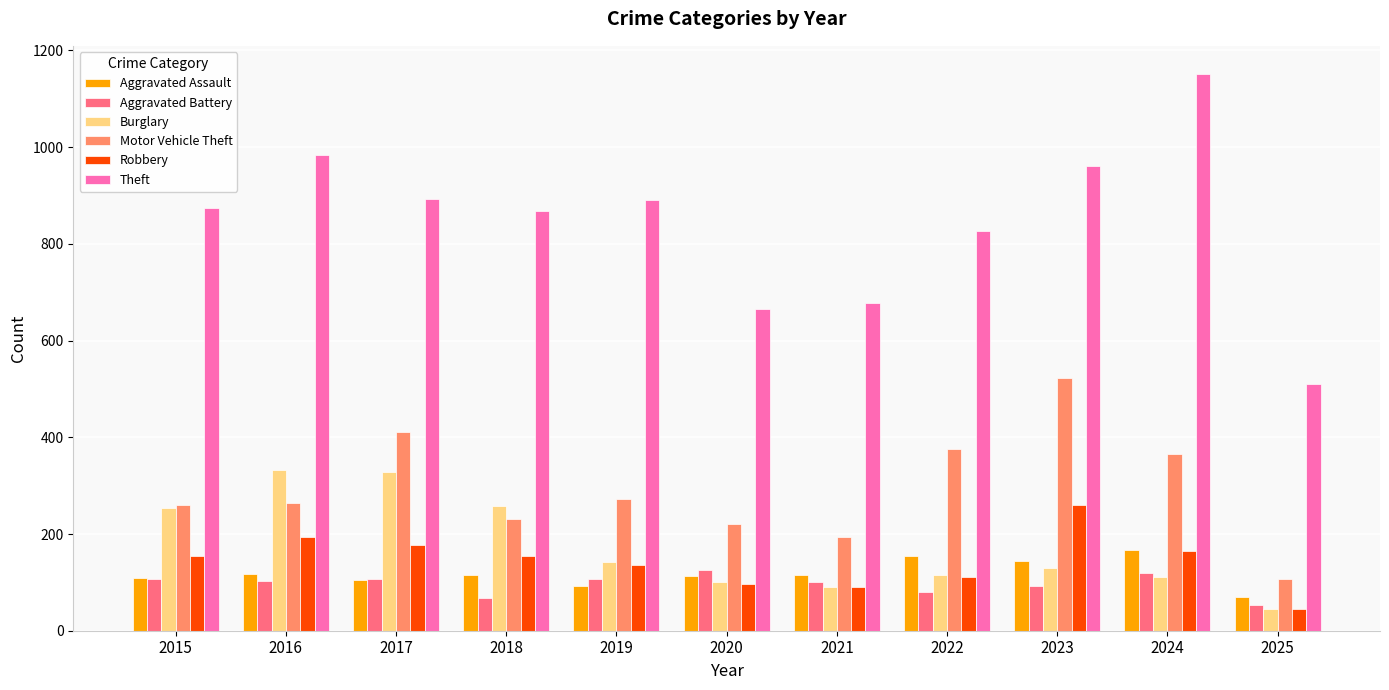

What is the spread (max minus min) of values at 2022?

746